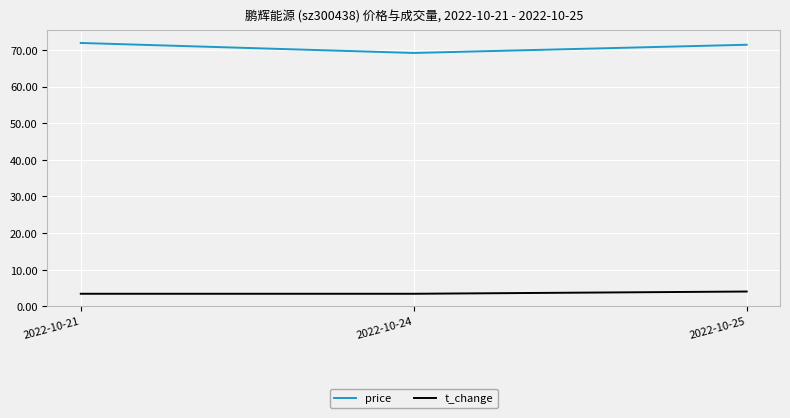

What is the maximum value shown in the chart?

71.9